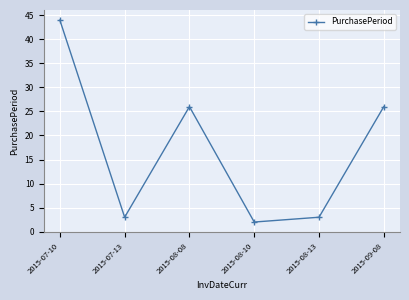

The value at 2015-07-13 is 1. True or false?

False